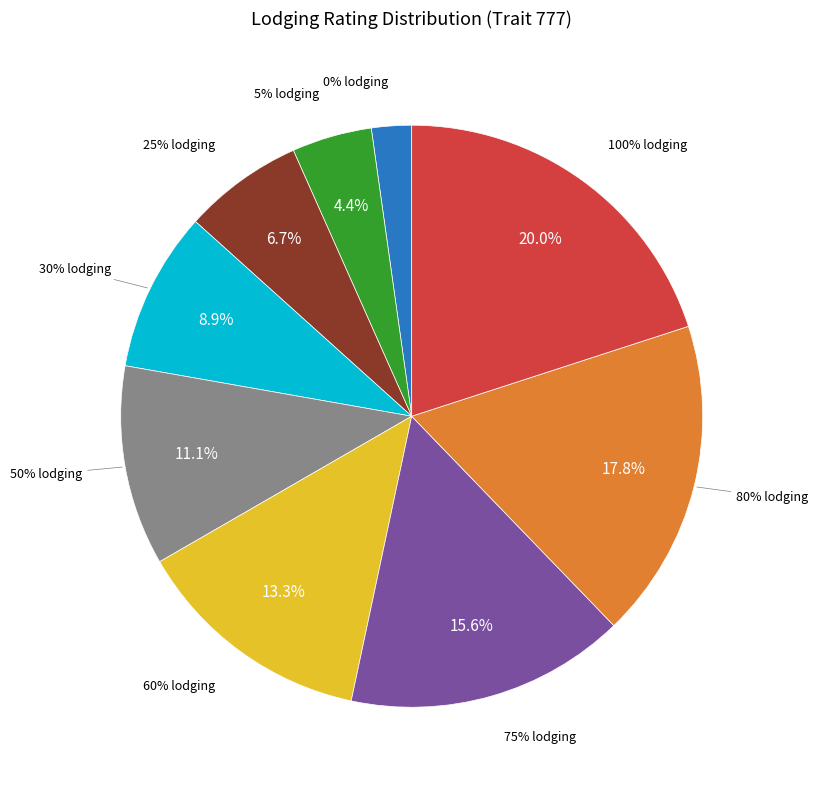

Count the number of slices in the pie.

9